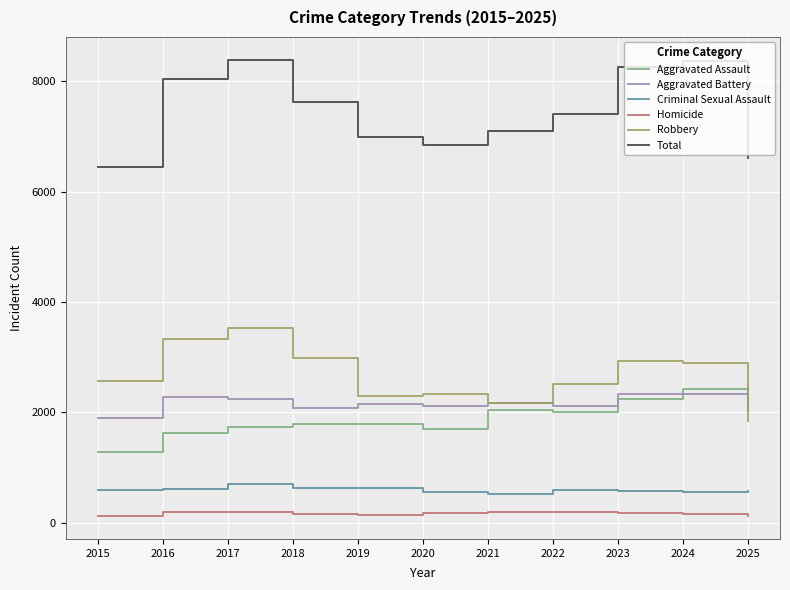

Does the chart display data point markers on the line(s)?

No